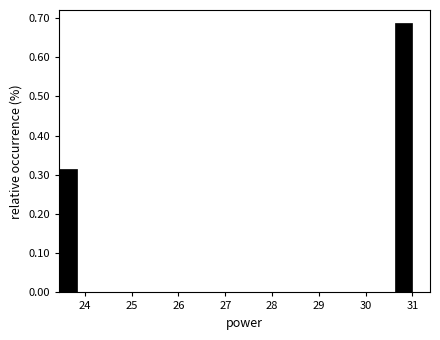

Around what value on the x-axis is the tallest bar? Give the approximate position of its centre, as read against the axis.

30.8